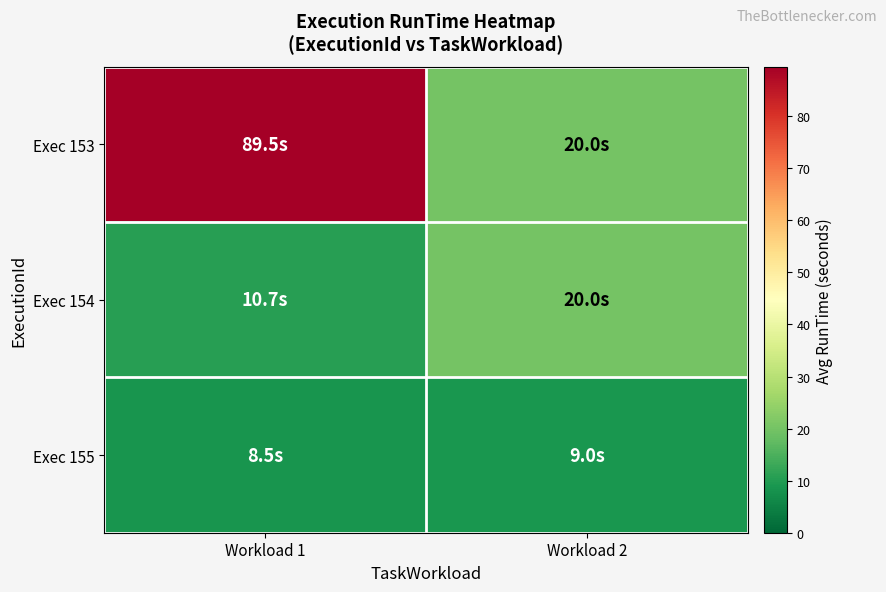

Which series has the largest range (max minus min)?

Exec 153